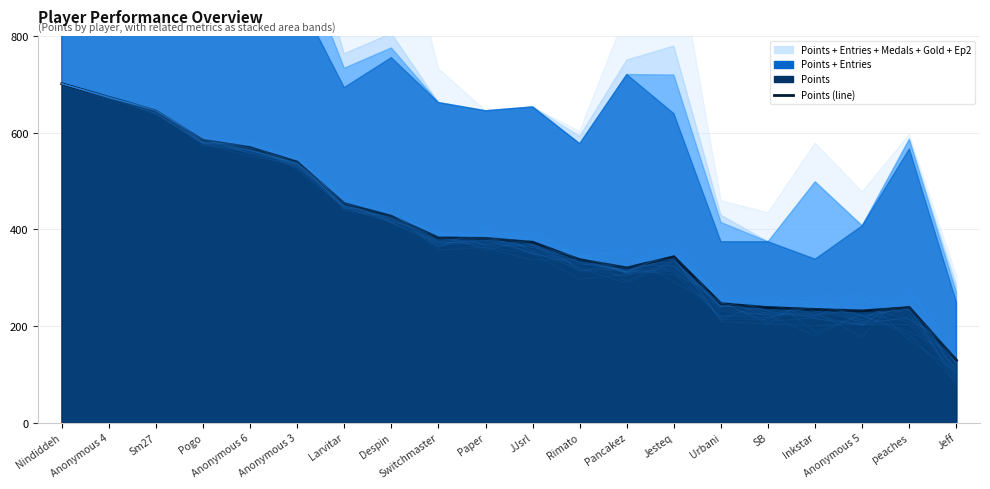

How many points are lower than both their immediate neighbors (excluding endpoints)?

2